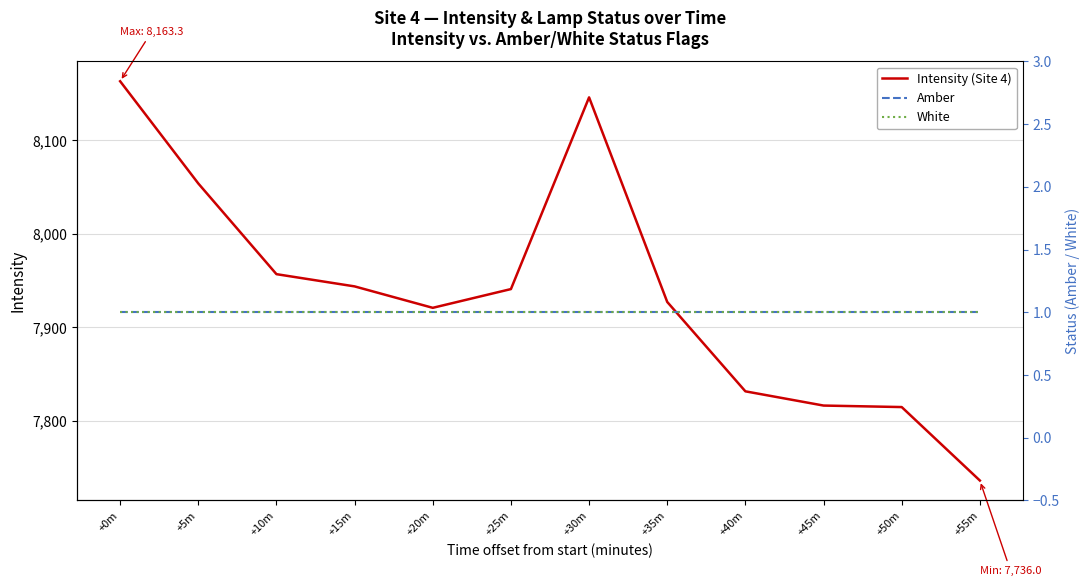

Reading left to right, list all the values displayed in this chart.

Intensity (Site 4): +0m=8163.3	+5m=8053.9	+10m=7956.9	+15m=7943.8	+20m=7920.8	+25m=7940.9	+30m=8146.1	+35m=7927.1	+40m=7831.5	+45m=7816.2	+50m=7814.6	+55m=7736.0
Amber: +0m=1.0	+5m=1.0	+10m=1.0	+15m=1.0	+20m=1.0	+25m=1.0	+30m=1.0	+35m=1.0	+40m=1.0	+45m=1.0	+50m=1.0	+55m=1.0
White: +0m=1.0	+5m=1.0	+10m=1.0	+15m=1.0	+20m=1.0	+25m=1.0	+30m=1.0	+35m=1.0	+40m=1.0	+45m=1.0	+50m=1.0	+55m=1.0